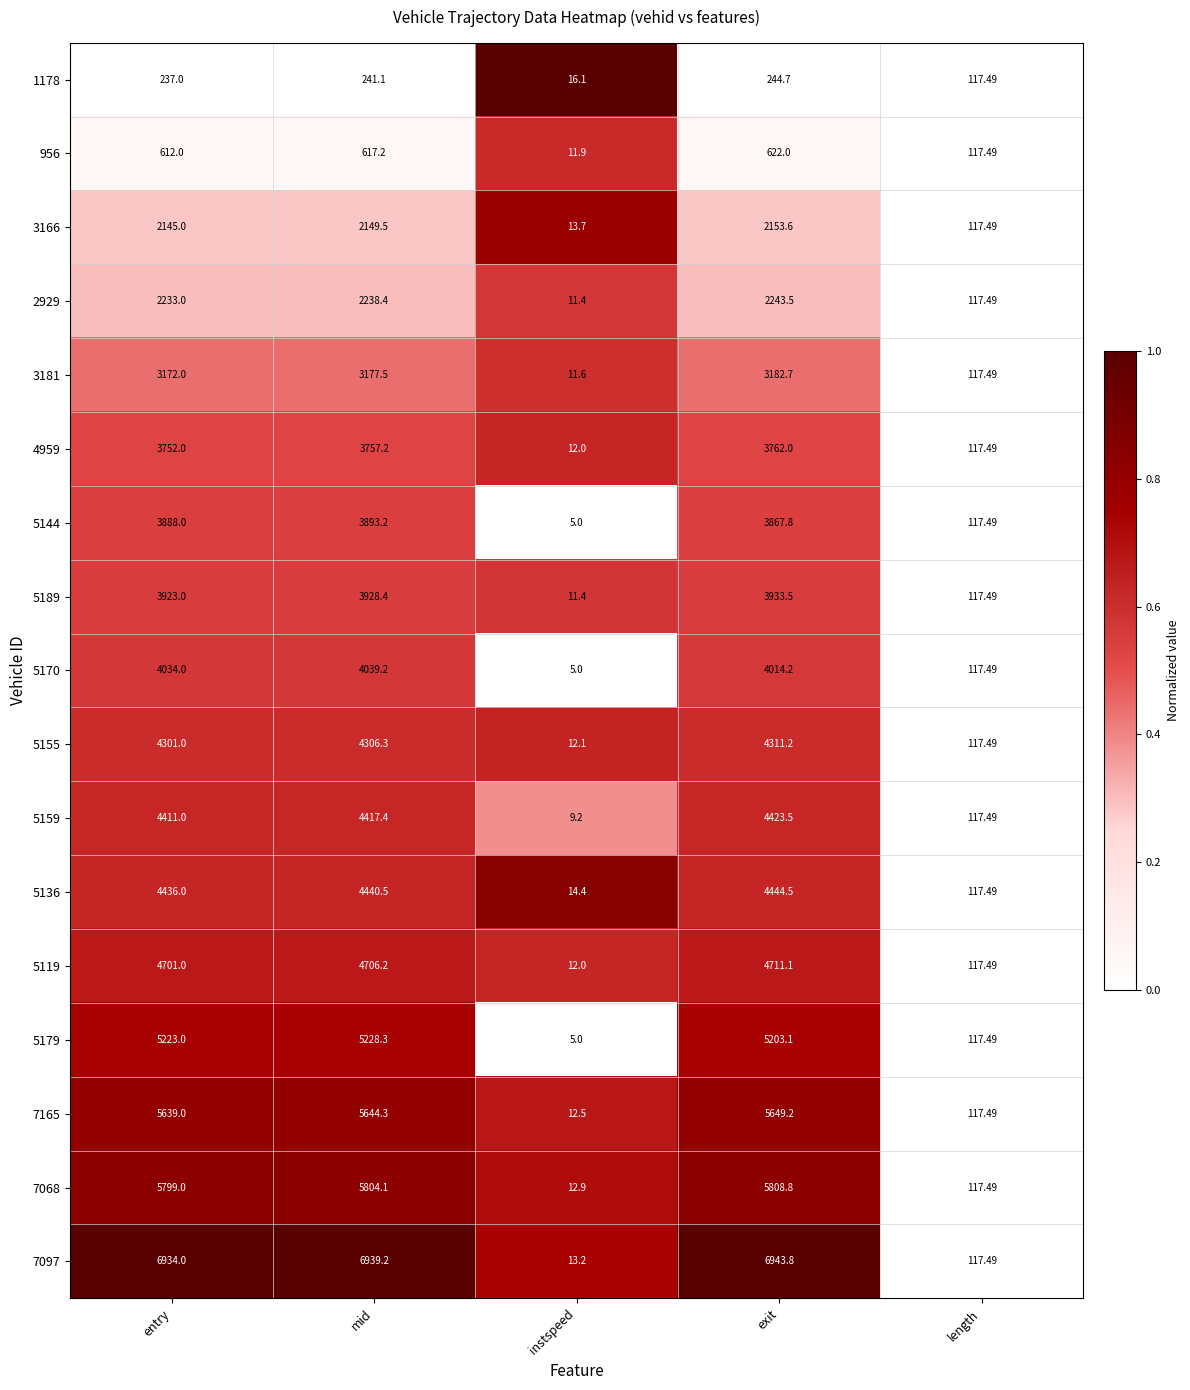

Where does the 5170 series first go above 4014?

entry